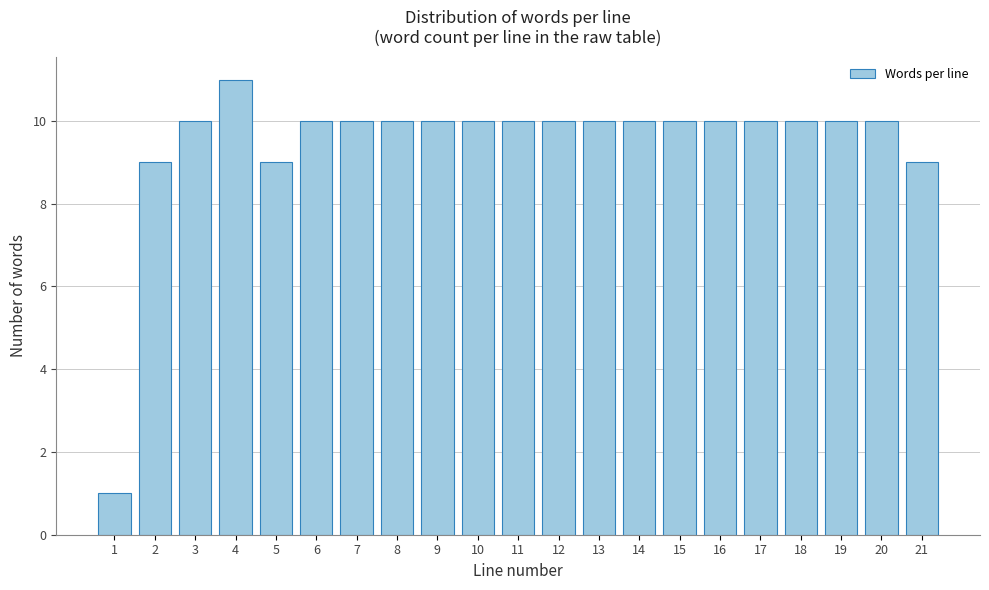

Reading left to right, transcribe all the data shown in this chart.

1=1	2=9	3=10	4=11	5=9	6=10	7=10	8=10	9=10	10=10	11=10	12=10	13=10	14=10	15=10	16=10	17=10	18=10	19=10	20=10	21=9